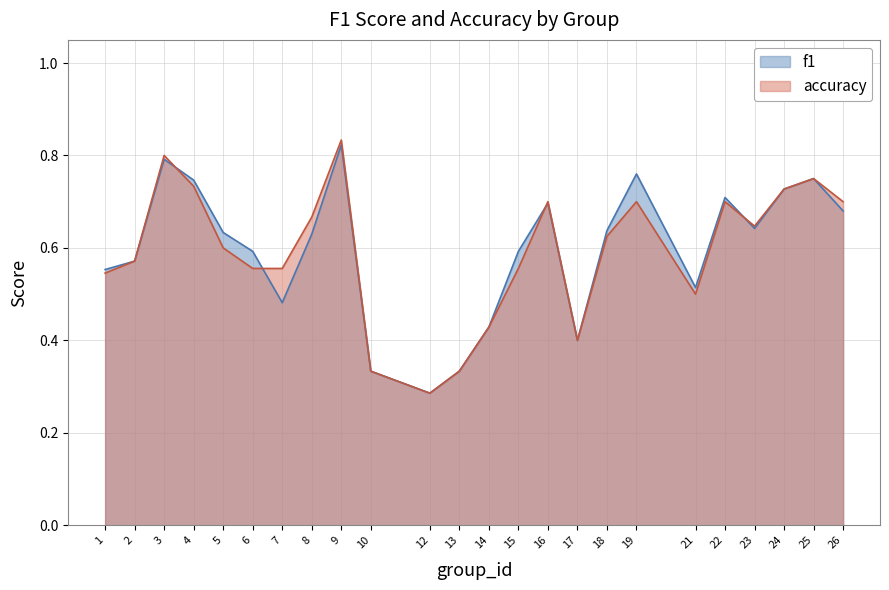

Read the accuracy value at 23.

0.6